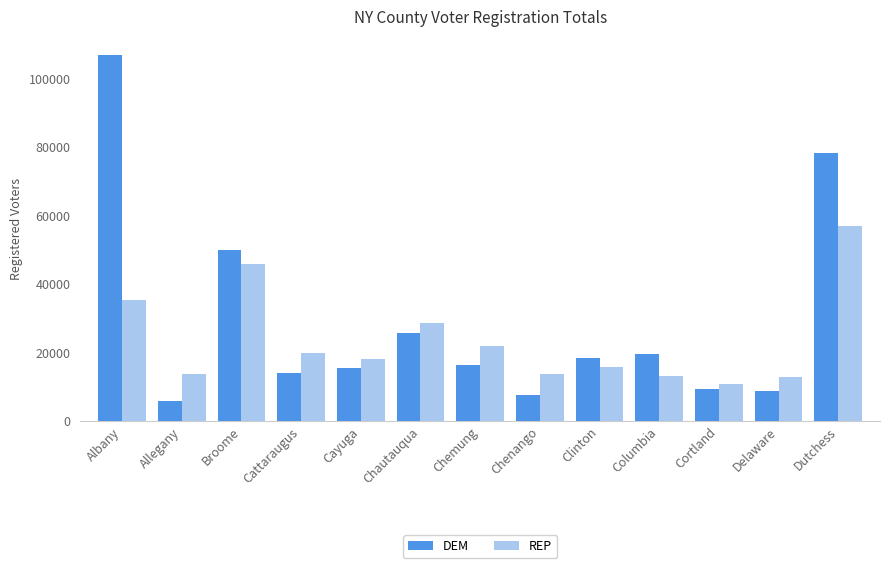

Is the value of DEM at Chemung greater than the value of REP at Allegany?

Yes